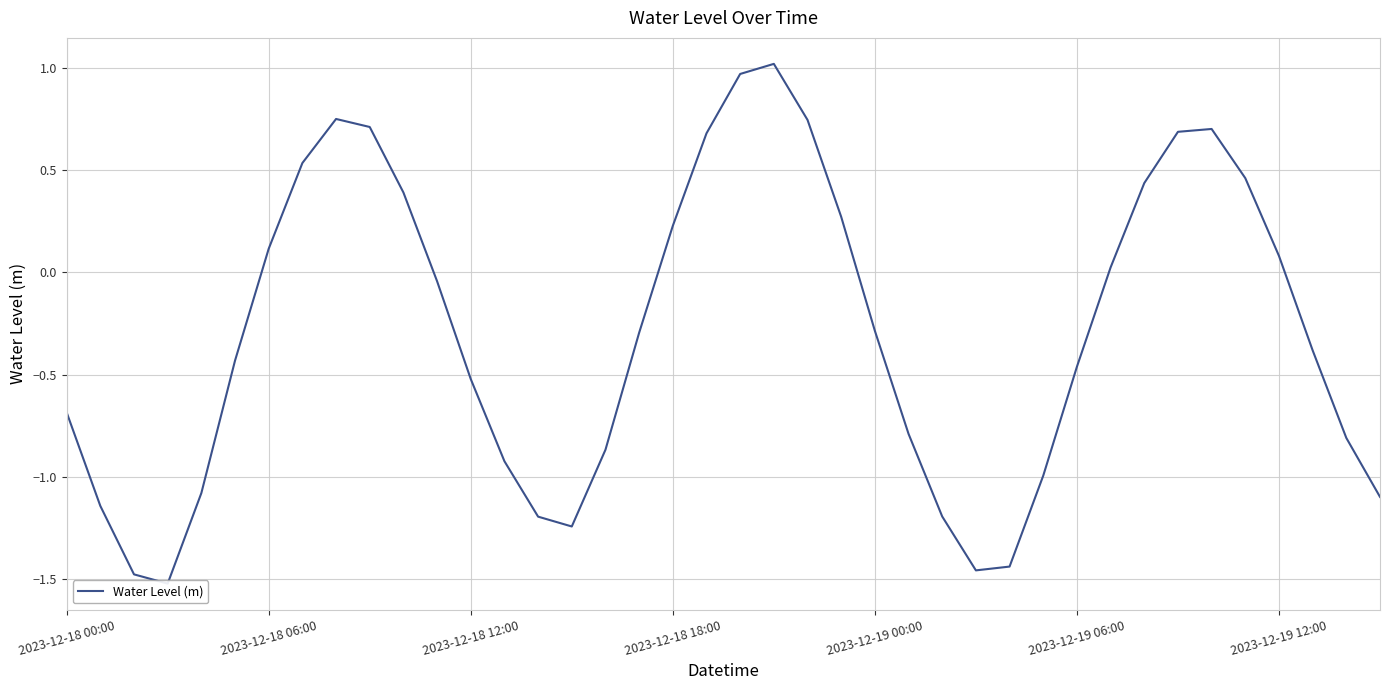

What position from the right is 14?

26